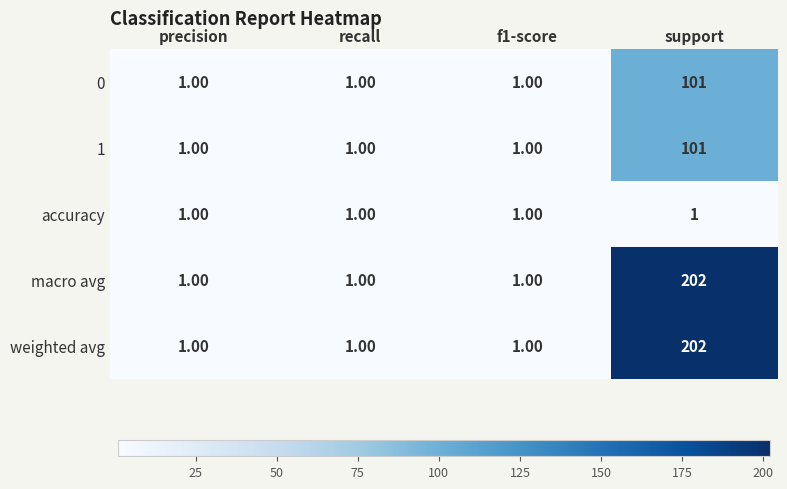

What is the total value across all series at support?

607